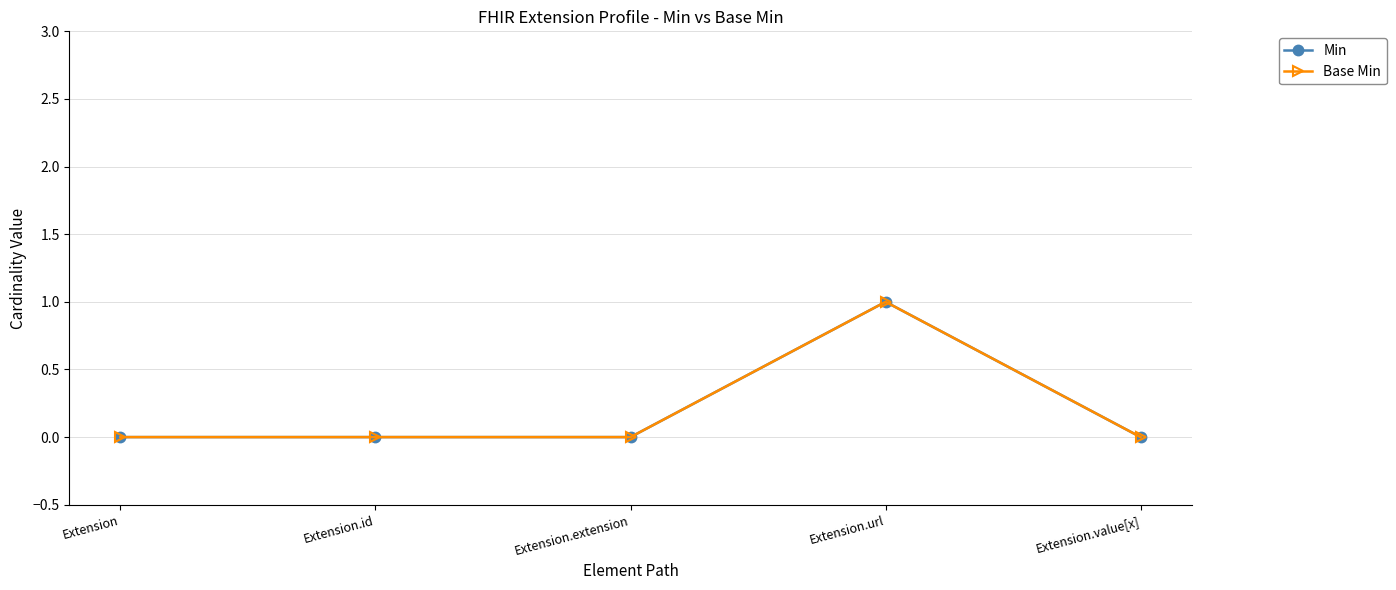

The value of Min at Extension is 0. True or false?

True